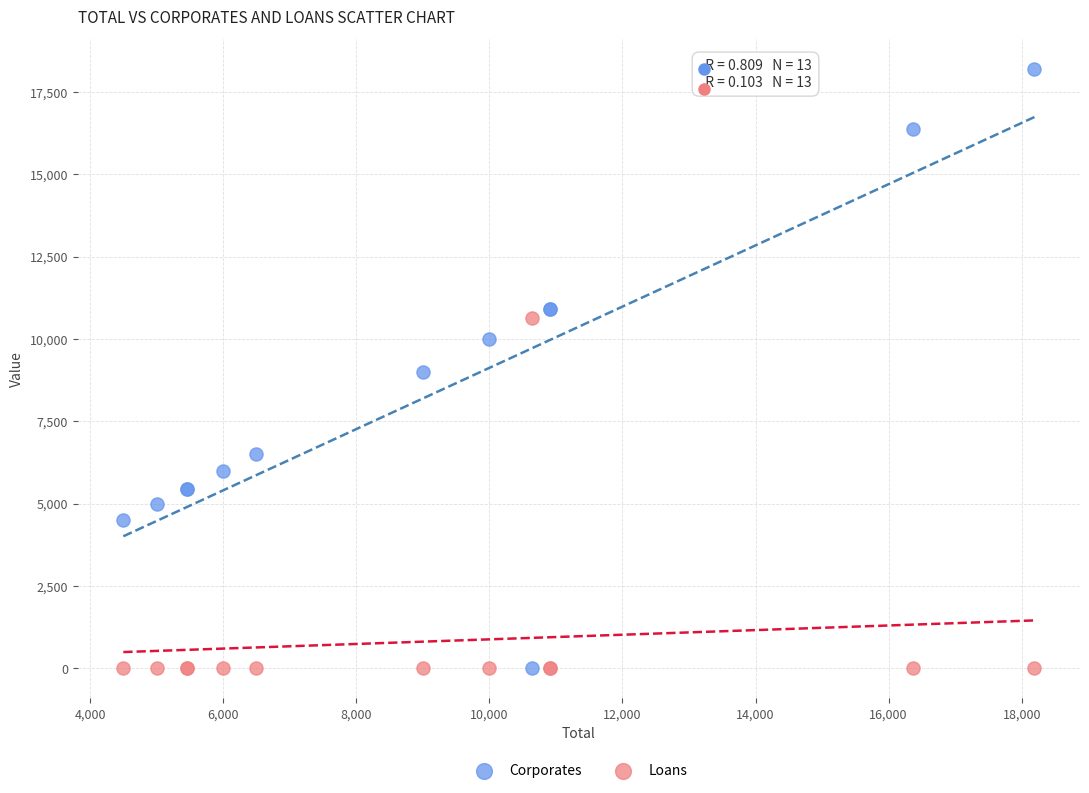

What is the X range (max minus min) for the scatter plot?

13691.7